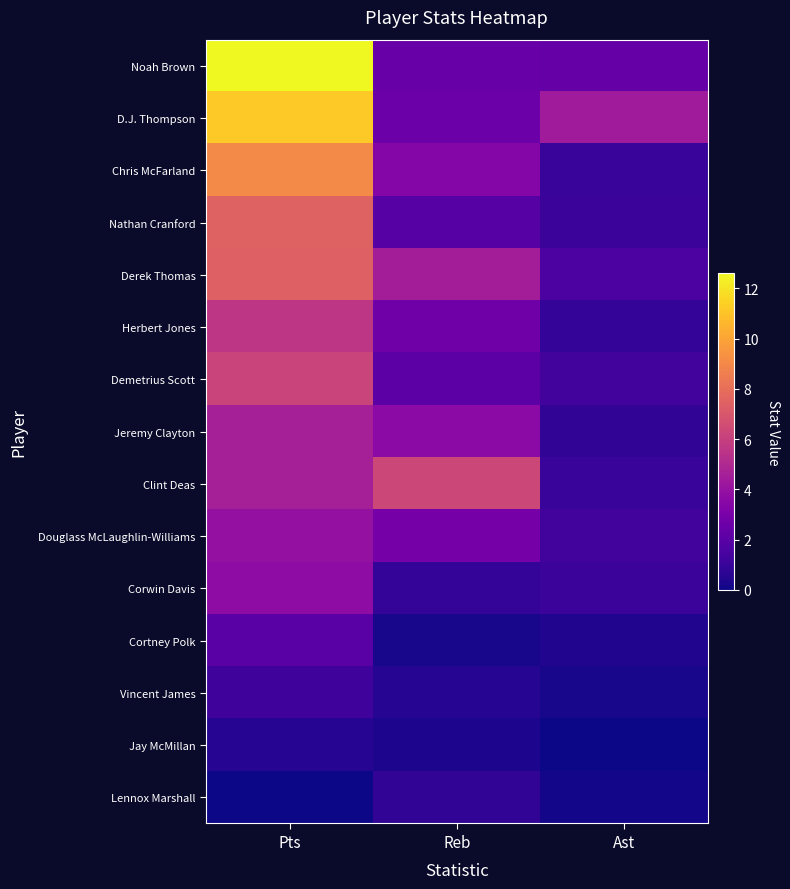

Reading left to right, transcribe all the data shown in this chart.

Noah Brown: Pts=12.6	Reb=2.5	Ast=2.4
D.J. Thompson: Pts=11.2	Reb=2.6	Ast=4.4
Chris McFarland: Pts=9.1	Reb=3.4	Ast=1.0
Nathan Cranford: Pts=7.5	Reb=1.9	Ast=1.1
Derek Thomas: Pts=7.4	Reb=4.5	Ast=1.6
Herbert Jones: Pts=5.6	Reb=2.7	Ast=0.9
Demetrius Scott: Pts=6.2	Reb=2.1	Ast=1.3
Jeremy Clayton: Pts=4.6	Reb=3.6	Ast=0.8
Clint Deas: Pts=4.6	Reb=6.3	Ast=1.0
Douglass McLaughlin-Williams: Pts=3.9	Reb=2.9	Ast=1.3
Corwin Davis: Pts=3.7	Reb=0.9	Ast=1.1
Cortney Polk: Pts=2.0	Reb=0.2	Ast=0.4
Vincent James: Pts=1.2	Reb=0.5	Ast=0.2
Jay McMillan: Pts=0.5	Reb=0.3	Ast=0.0
Lennox Marshall: Pts=0.0	Reb=0.8	Ast=0.1